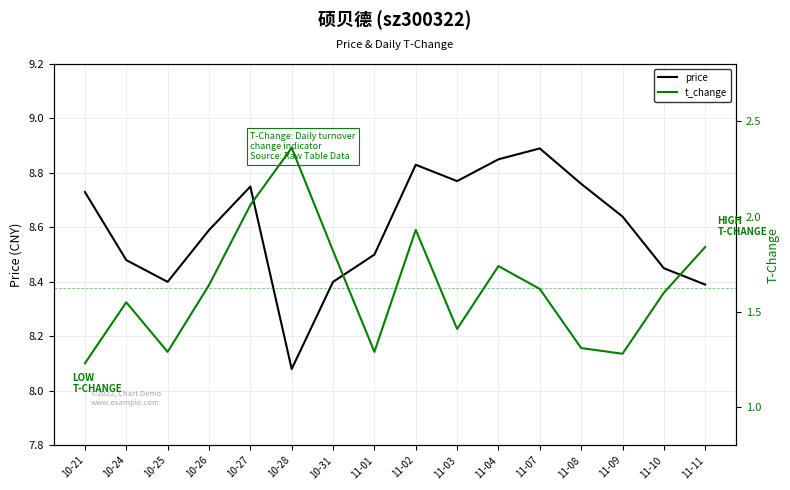

Which has a higher value, 11-10 or 11-04?

11-04